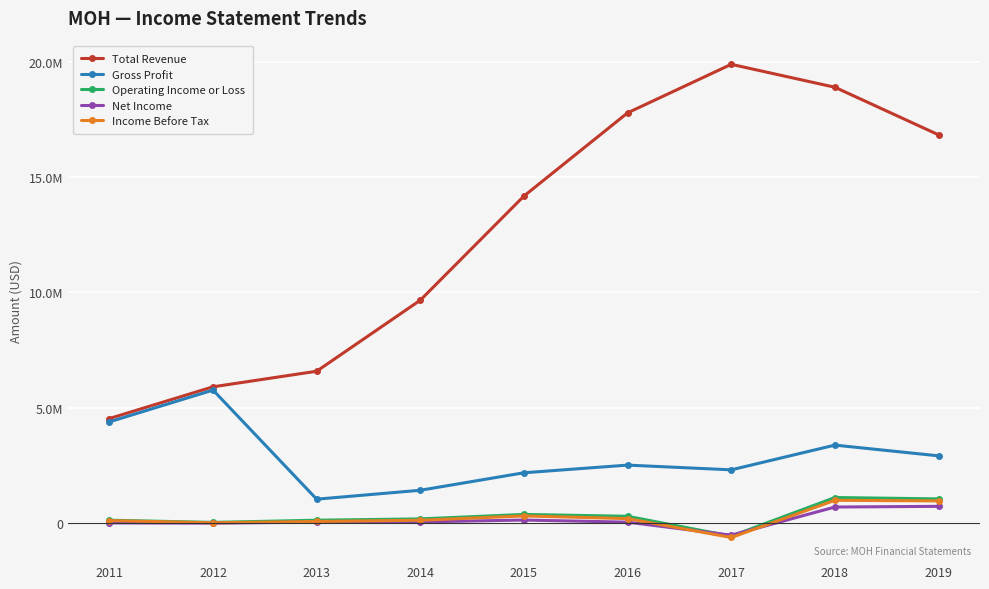

True or false: Gross Profit and Total Revenue cross at least once.

False